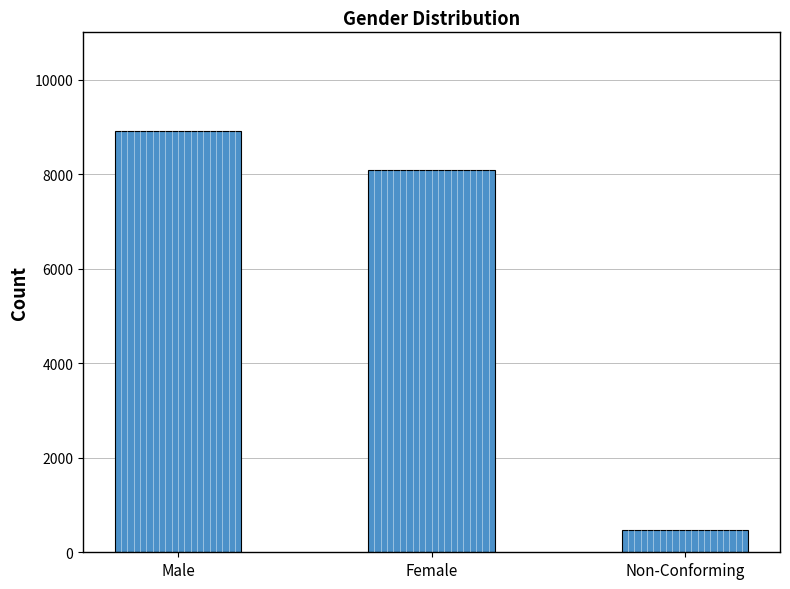

At which label is the value closest to 4696?

Female